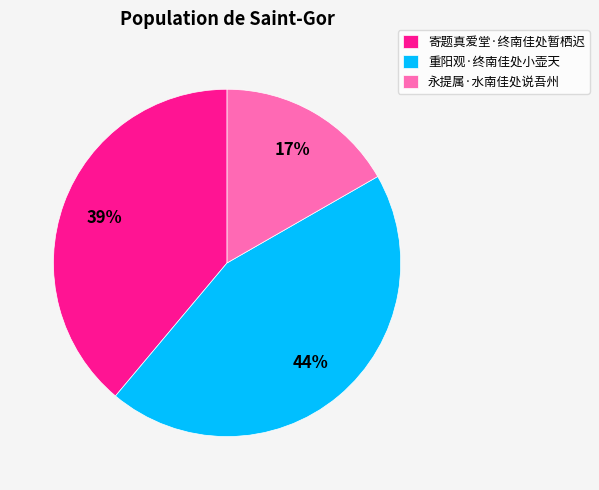

What percentage is the 寄题真爱堂·终南佳处暂栖迟 slice, to the nearest percent?

39%